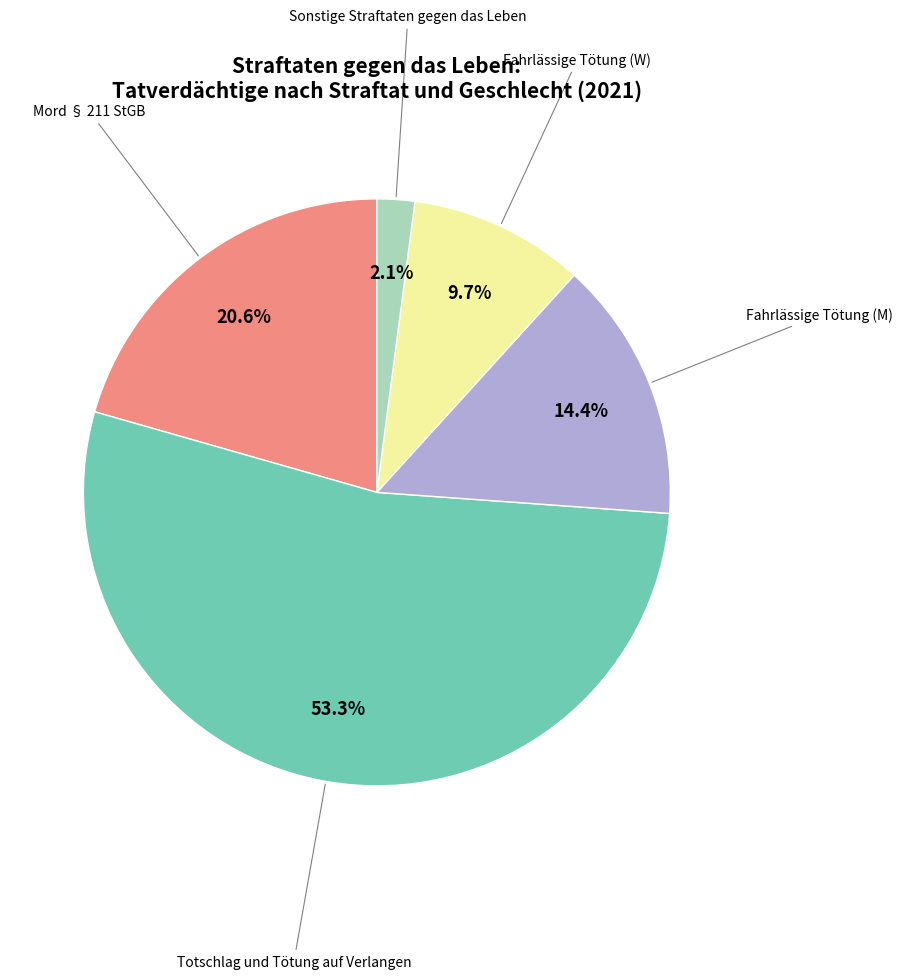

How many segments does this pie chart have?

5